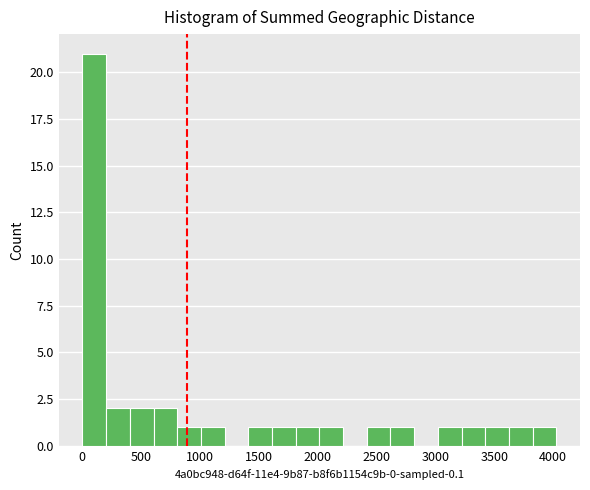

Reading left to right, list every bar in this chart as the range it spans on the x-axis followed by its height. Neither the bar edges nor the heights are printed on the chart, so give them approximately, as read against the axes.

0 to 200: 21
200 to 400: 2
400 to 600: 2
600 to 800: 2
800 to 1000: 1
1000 to 1200: 1
1200 to 1400: 0
1400 to 1600: 1
1600 to 1800: 1
1800 to 2000: 1
2000 to 2200: 1
2200 to 2400: 0
2400 to 2600: 1
2600 to 2800: 1
2800 to 3000: 0
3000 to 3200: 1
3200 to 3400: 1
3400 to 3600: 1
3600 to 3850: 1
3850 to 4050: 1